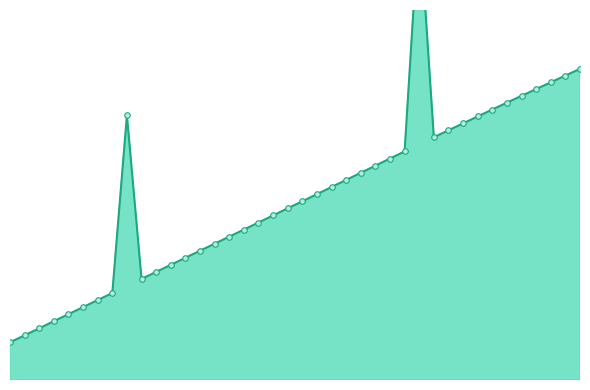

What is the difference between the second highest and second lowest values?

18.3